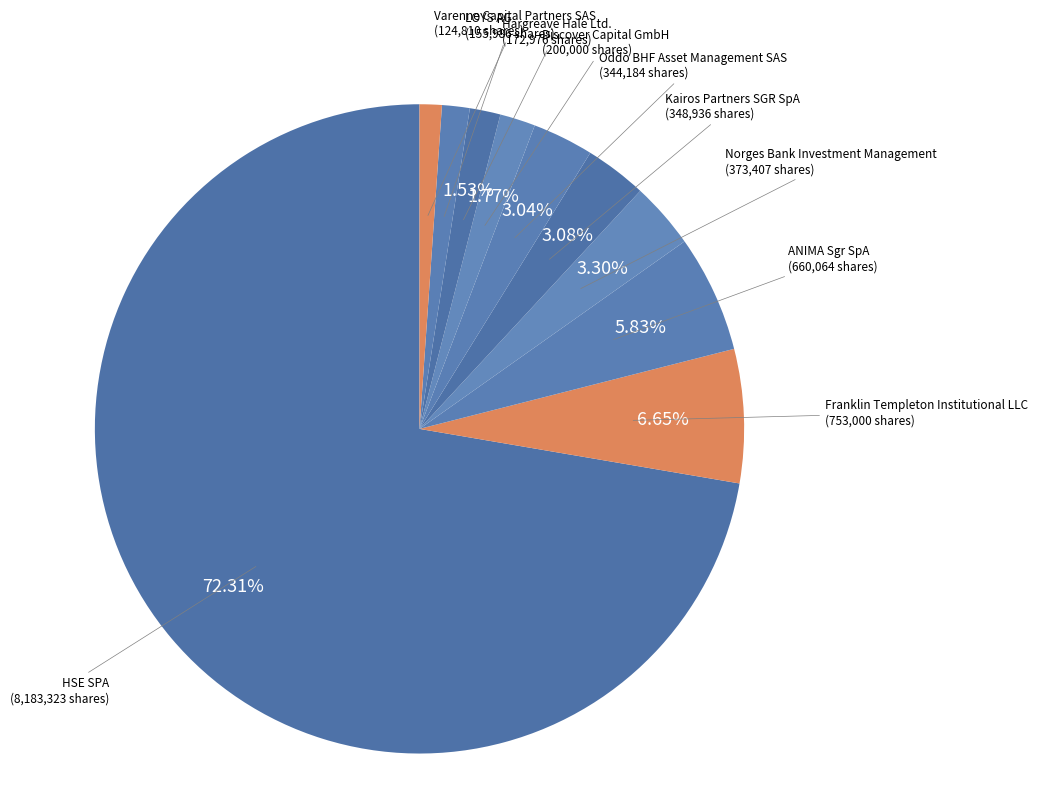

How many slices are in this pie chart?

10